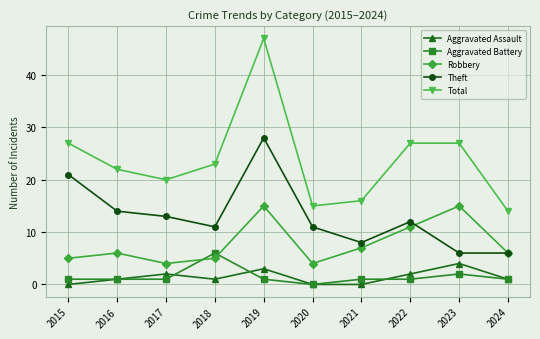

How many lines are shown in the chart?

5